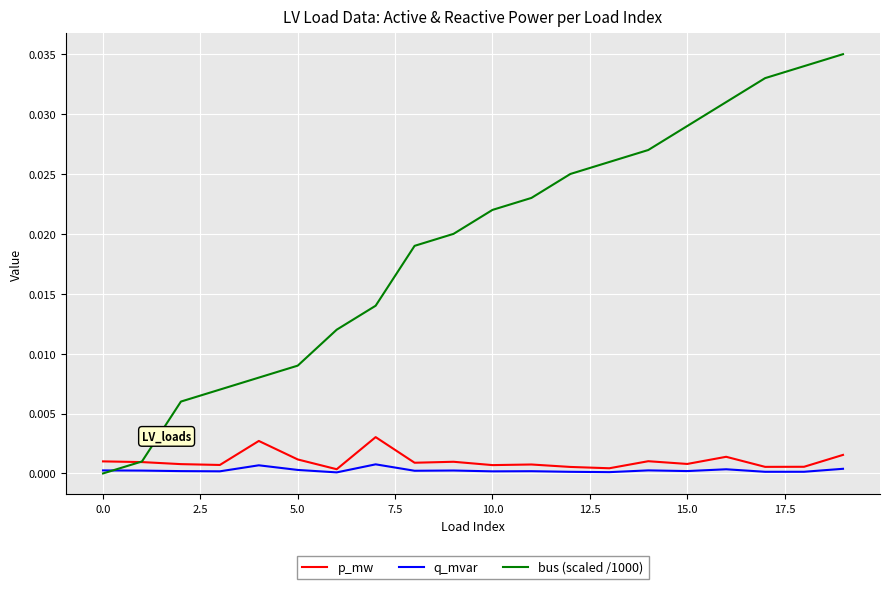

Rank the series by their maximum value, from highest to lowest.

bus (scaled /1000), p_mw, q_mvar